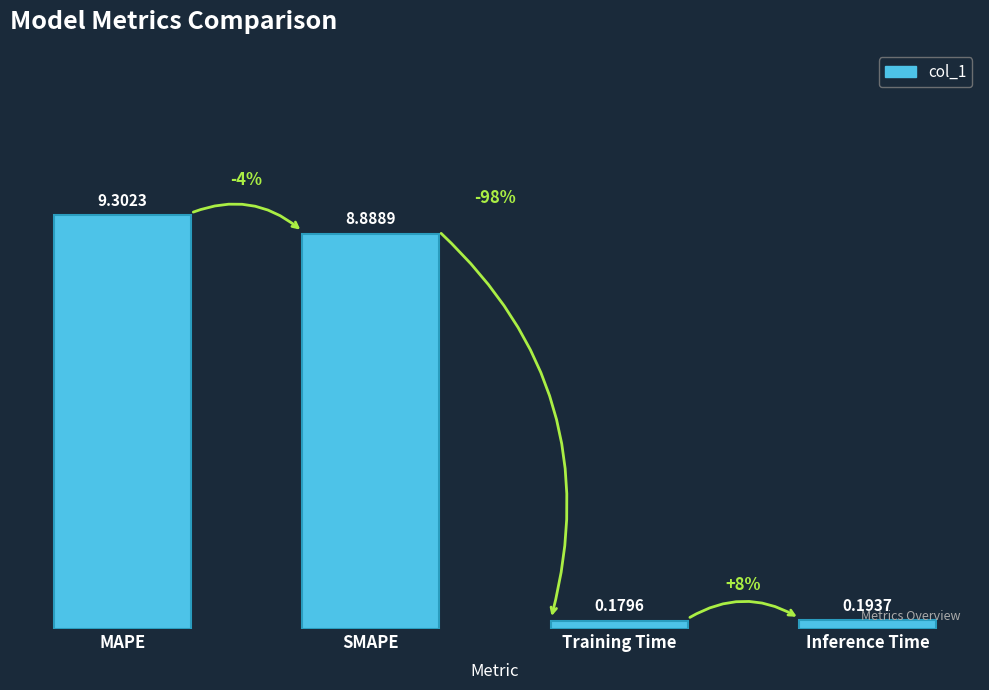

What is the maximum value shown in the chart?

9.3